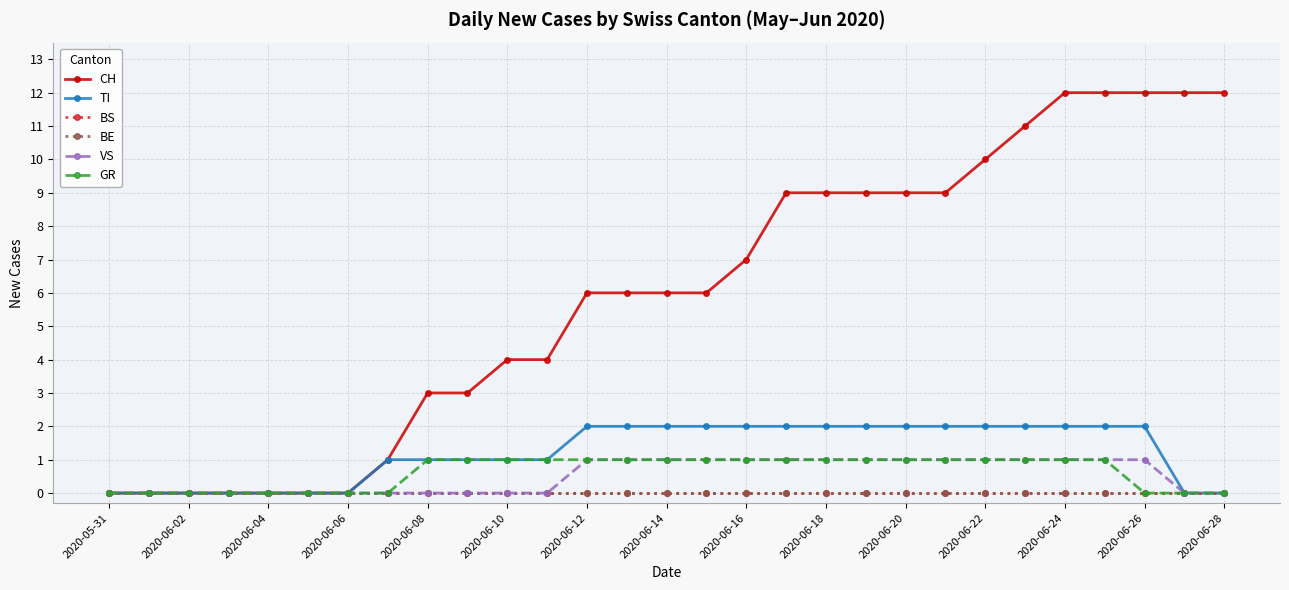

True or false: CH has more than 1 interior local peaks.

False